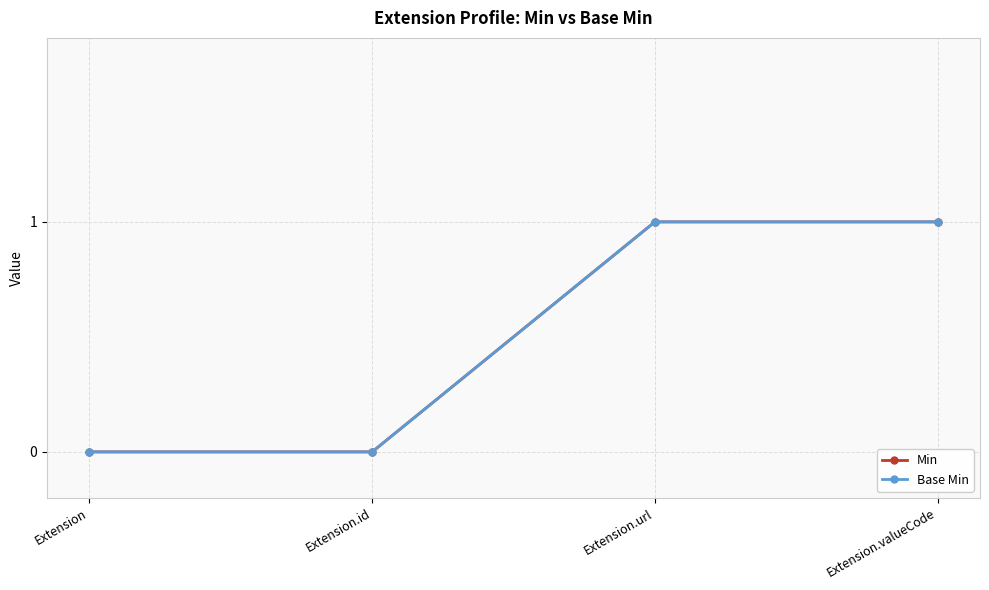

What is the sum of all Base Min values?

2